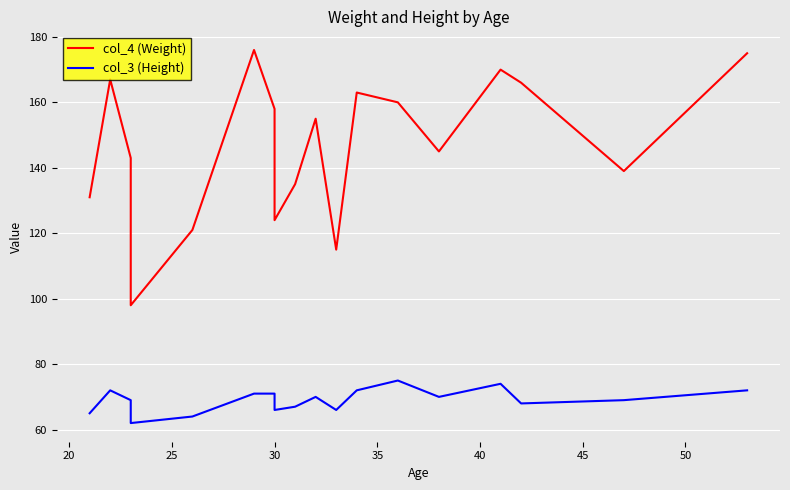

What is the difference between the second highest and minimum values in the col_4 (Weight) series?

77